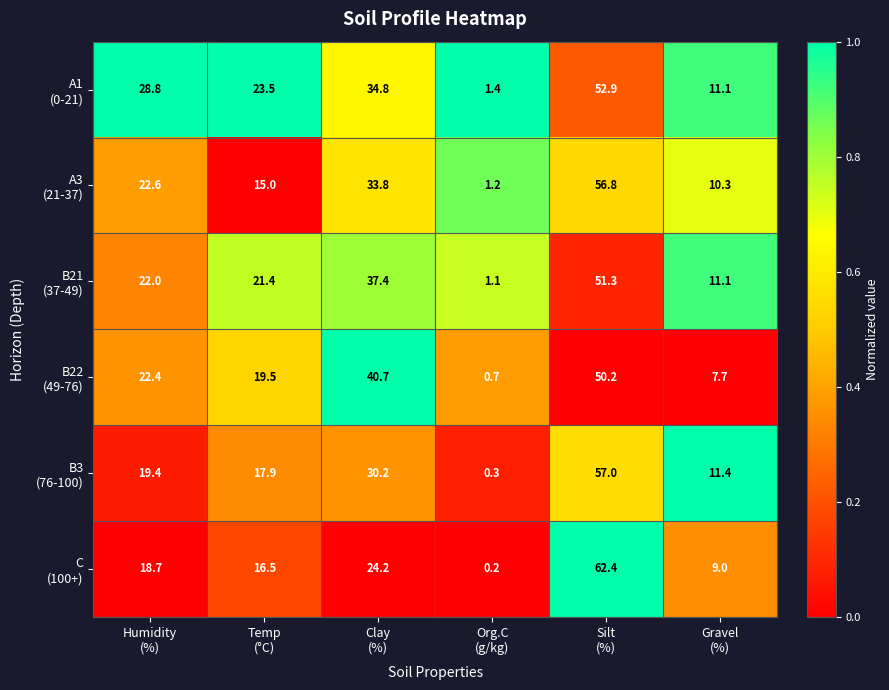

What is the maximum value shown in the chart?

62.4